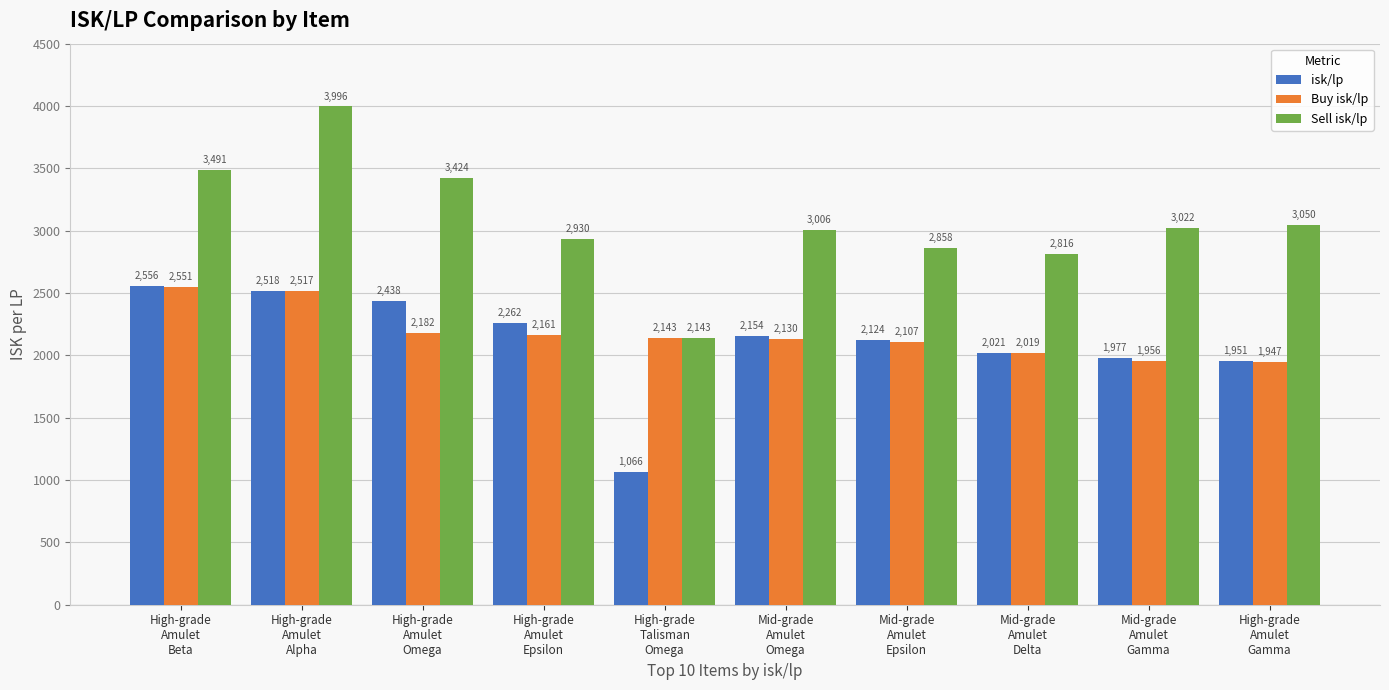

Rank the categories by isk/lp value from highest to lowest.

High-grade
Amulet
Beta, High-grade
Amulet
Alpha, High-grade
Amulet
Omega, High-grade
Amulet
Epsilon, Mid-grade
Amulet
Omega, Mid-grade
Amulet
Epsilon, Mid-grade
Amulet
Delta, Mid-grade
Amulet
Gamma, High-grade
Amulet
Gamma, High-grade
Talisman
Omega